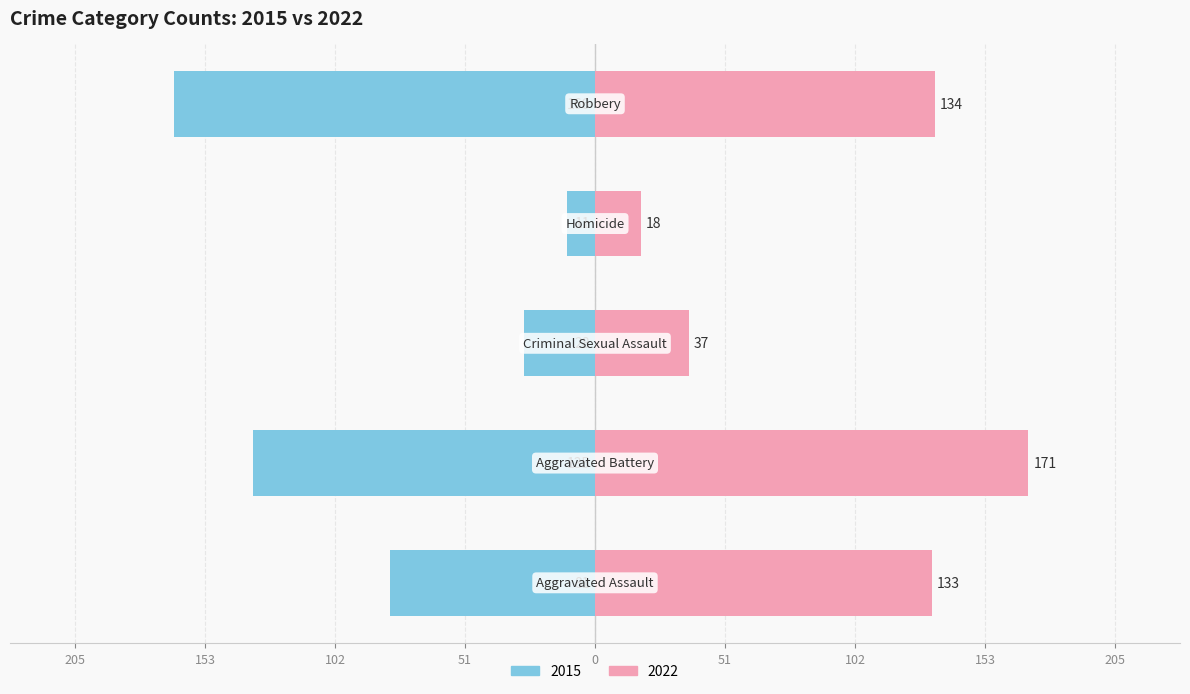

Is it true that 2015 equals -8 at Criminal Sexual Assault?

False